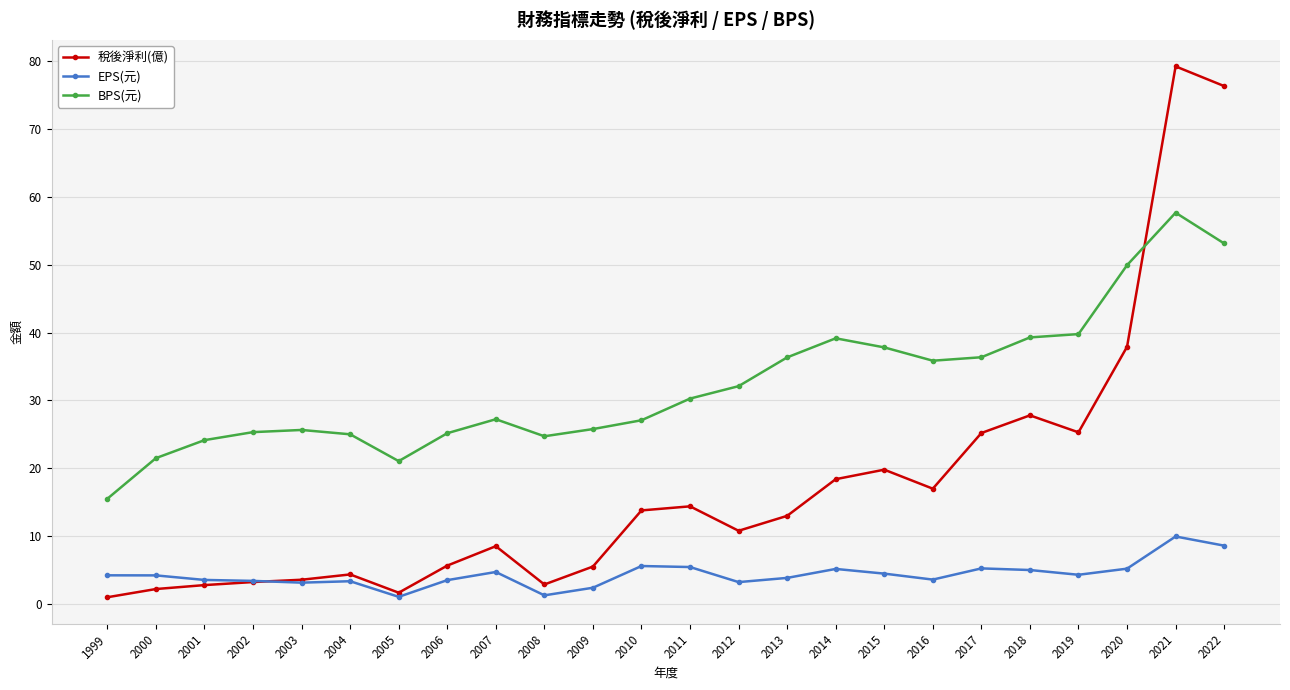

Rank the series by their average value, from highest to lowest.

BPS(元), 稅後淨利(億), EPS(元)